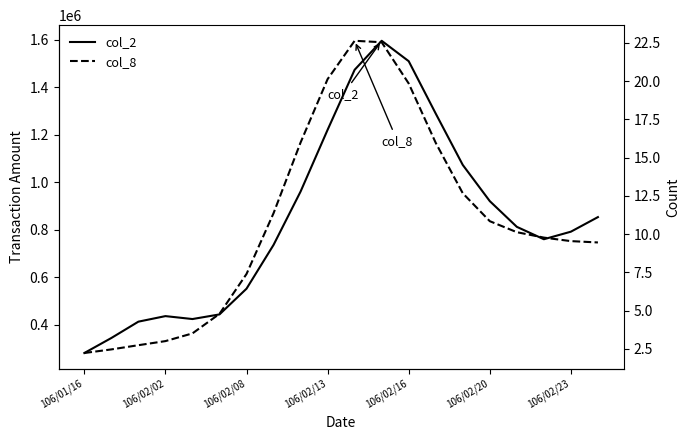

True or false: col_2 and col_8 cross at least once.

False